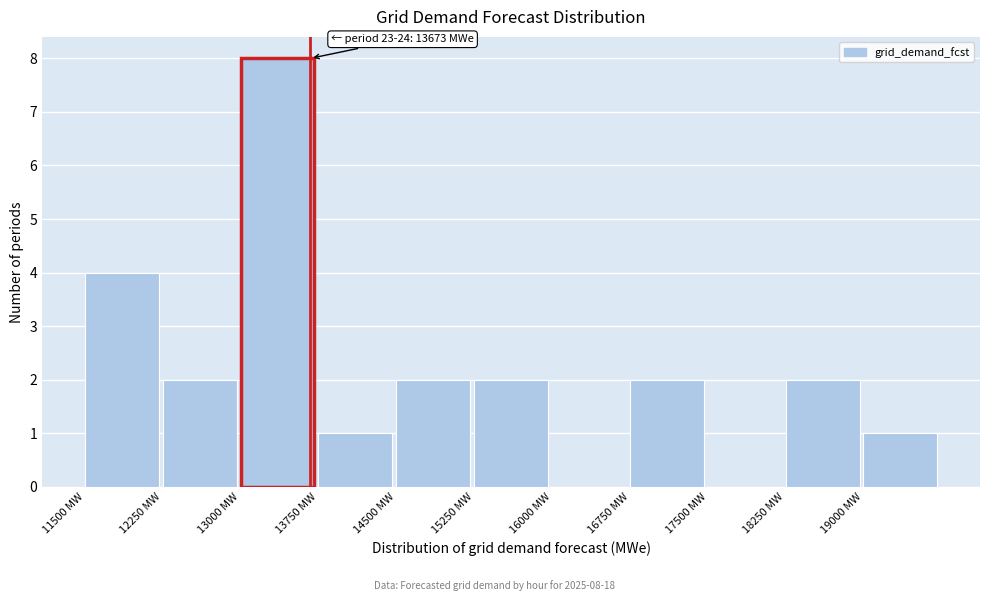

Which range on the x-axis has the tallest bar?

13000 to 13750